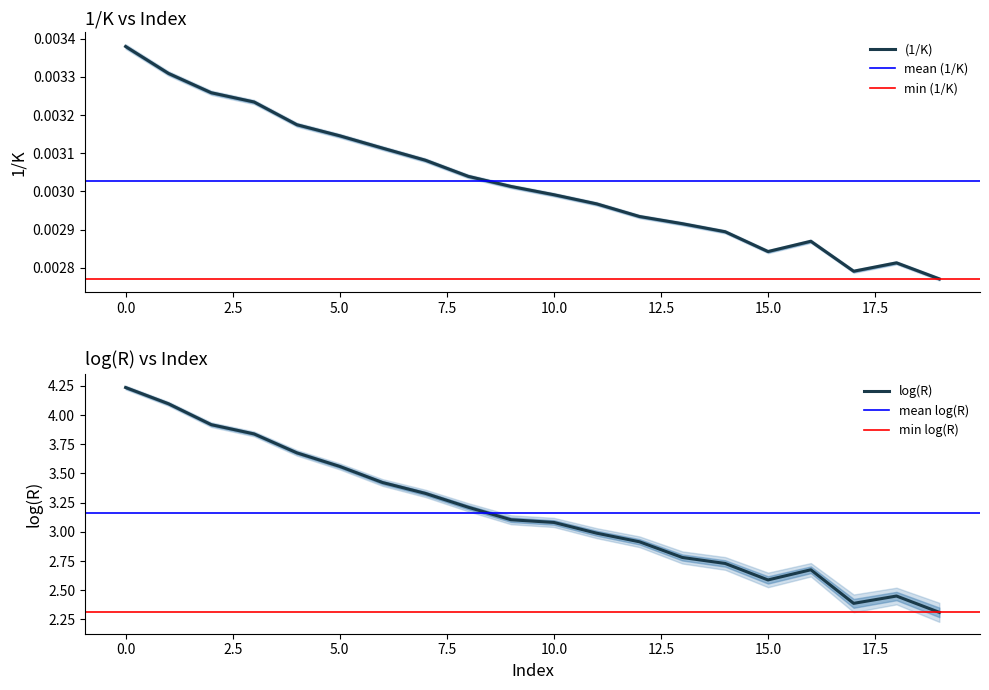

Where is the first local minimum for u_(1/K)?

15